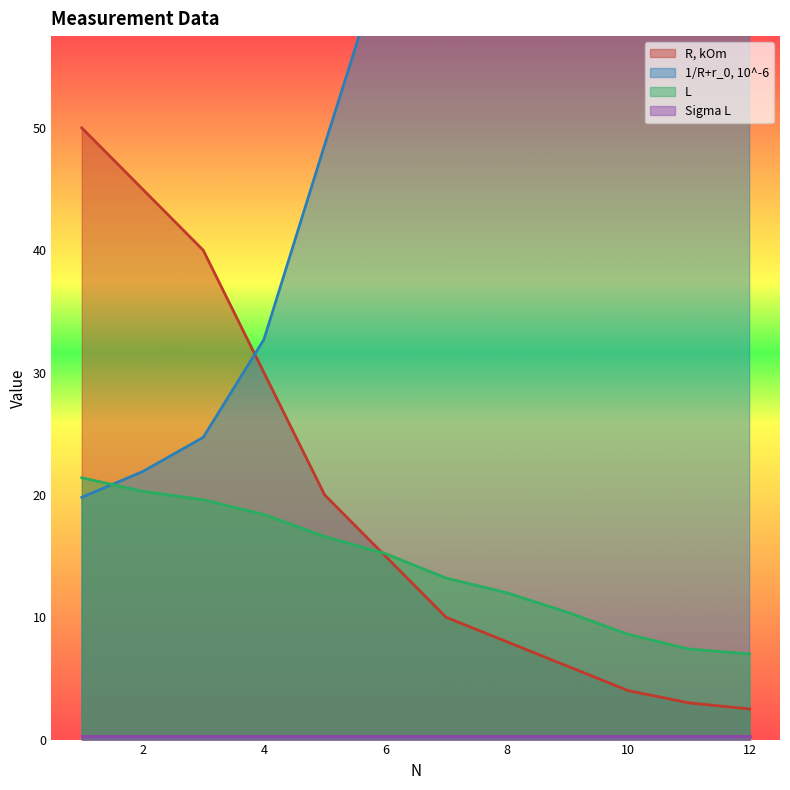

True or false: R, kOm and L intersect in this chart.

True